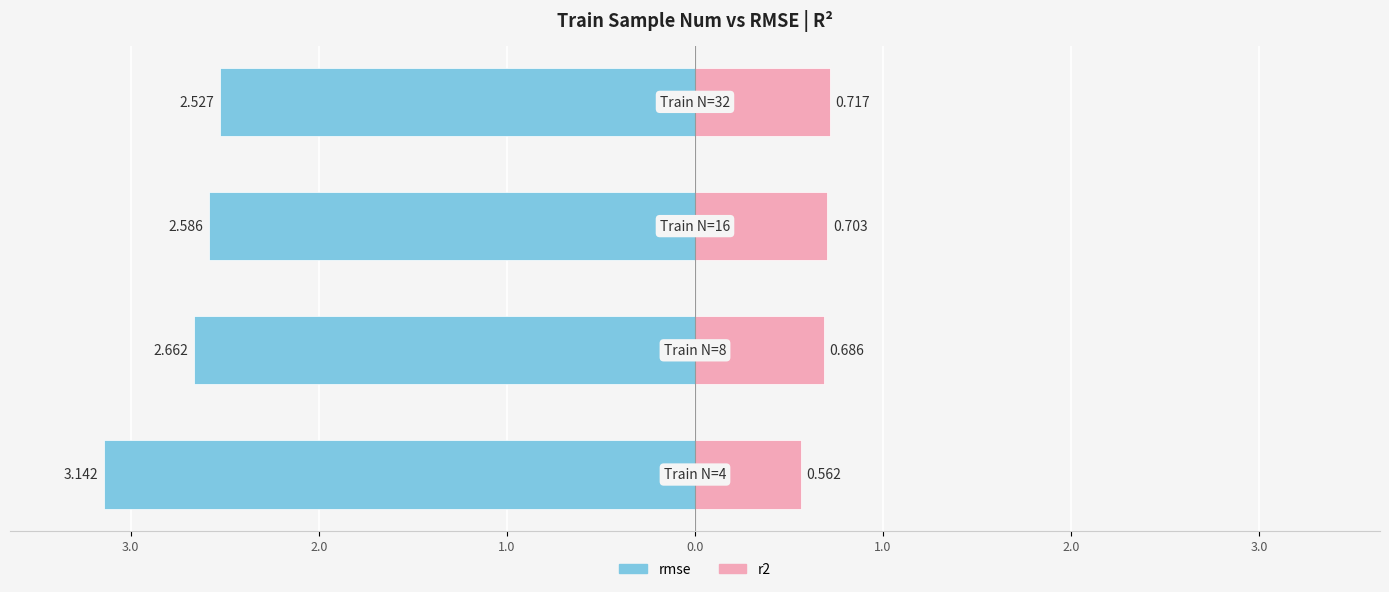

What is the value of the r2 bar at the 3rd from the left?

0.7